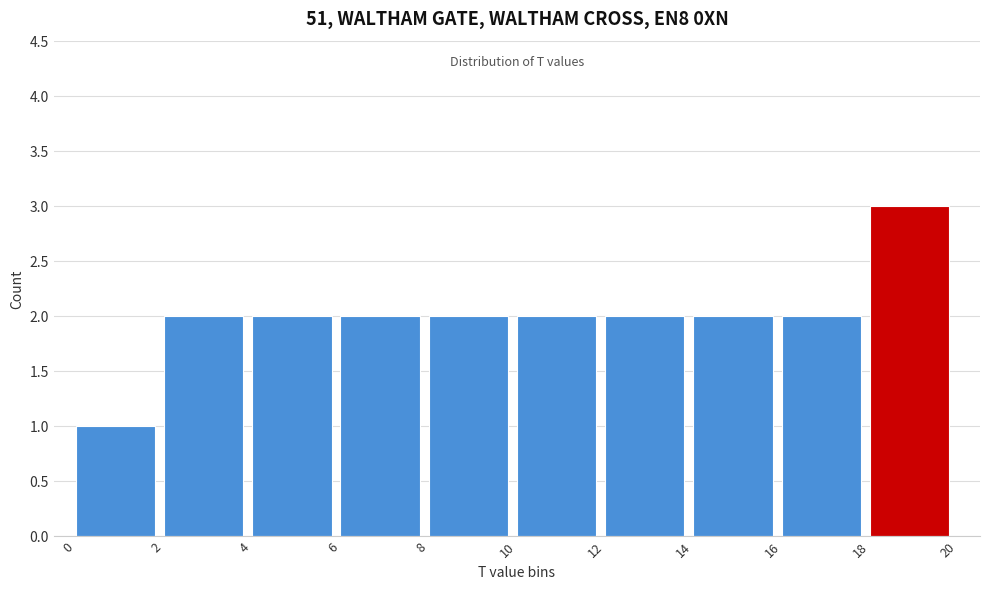

Which range on the x-axis has the tallest bar?

18 to 20